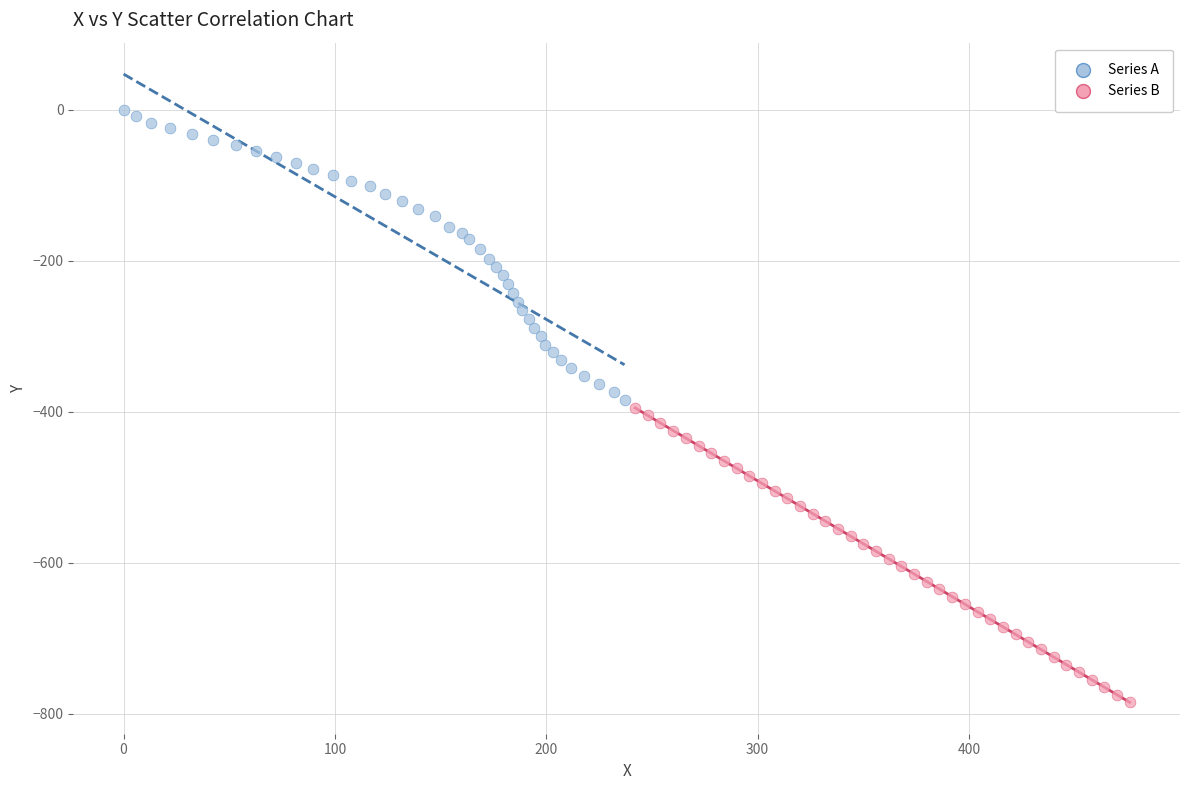

Which series contains the highest Y value?

Series A